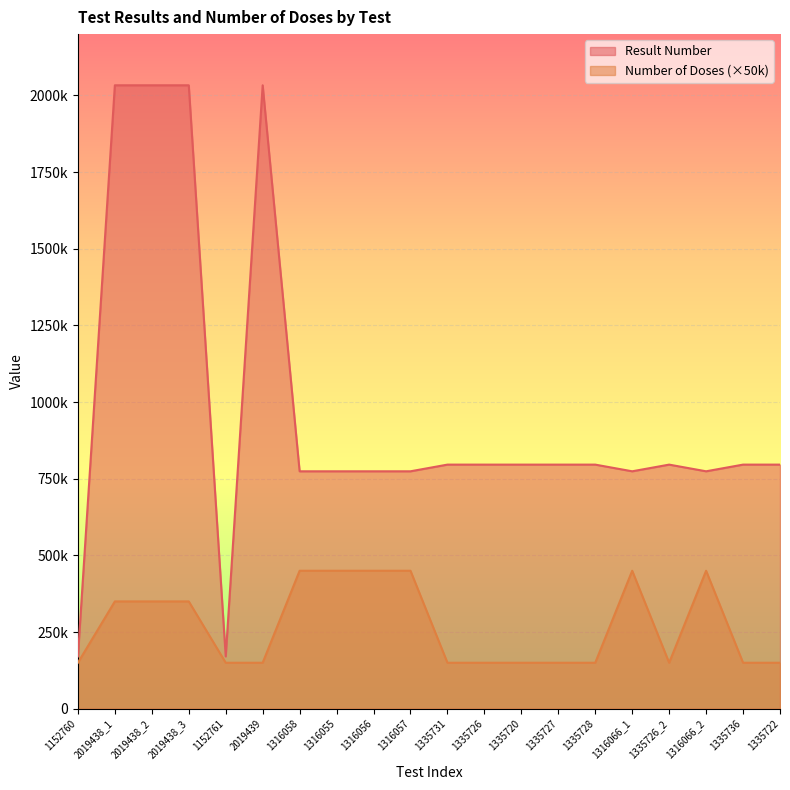

At which category is the sum across all series the highest?

2019438_1